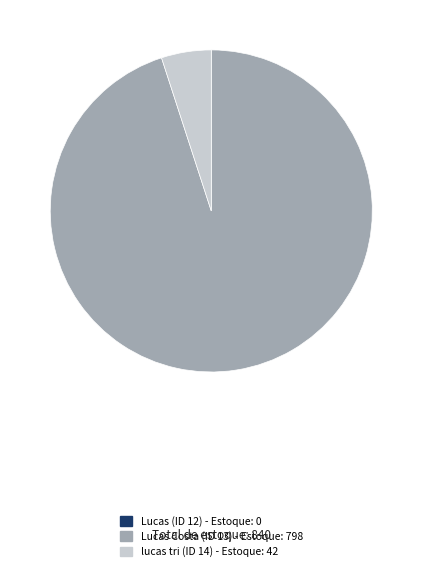

True or false: Lucas Costa (ID 13) - Estoque: 798 accounts for 99% of the total.

False